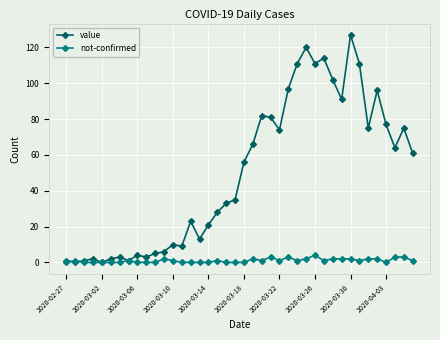

True or false: not-confirmed has more than 0 interior local peaks.

True